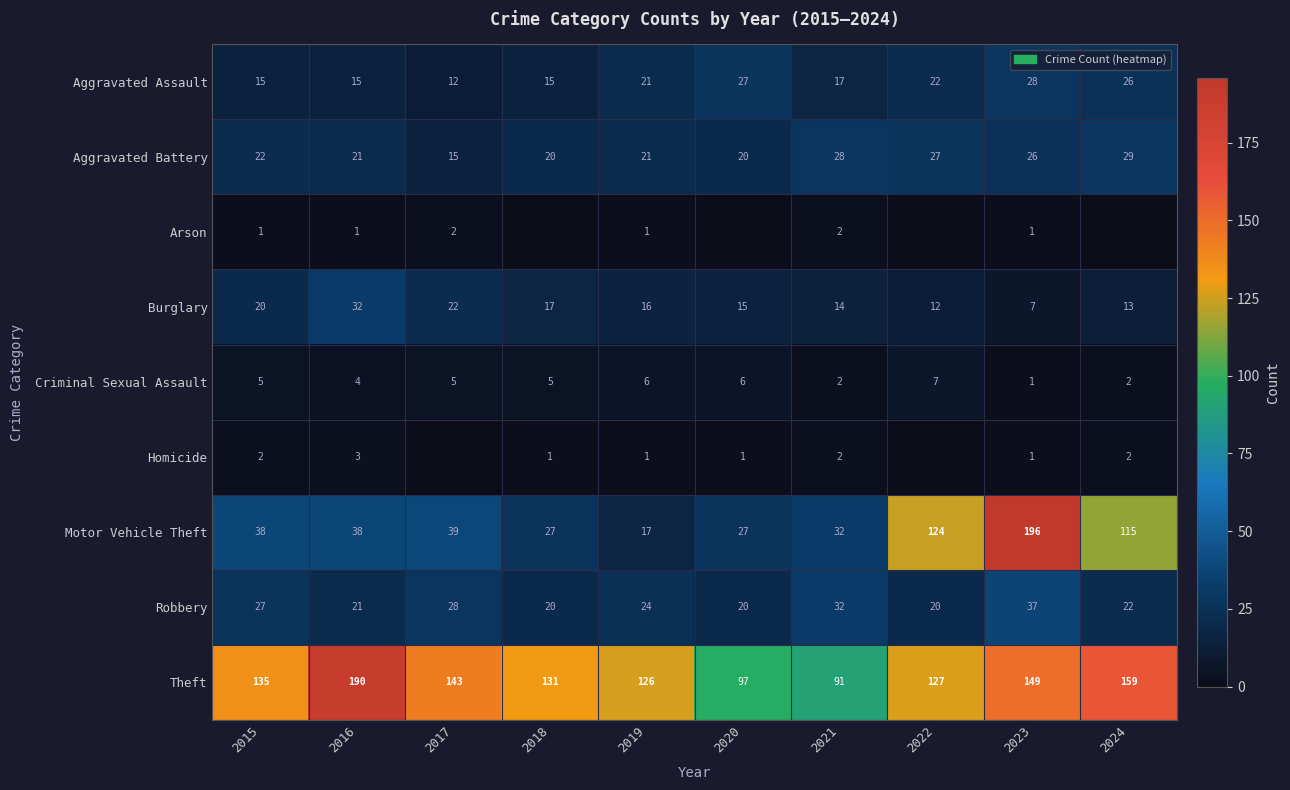

What is the sum of the Criminal Sexual Assault values at 2023 and 2015?

6